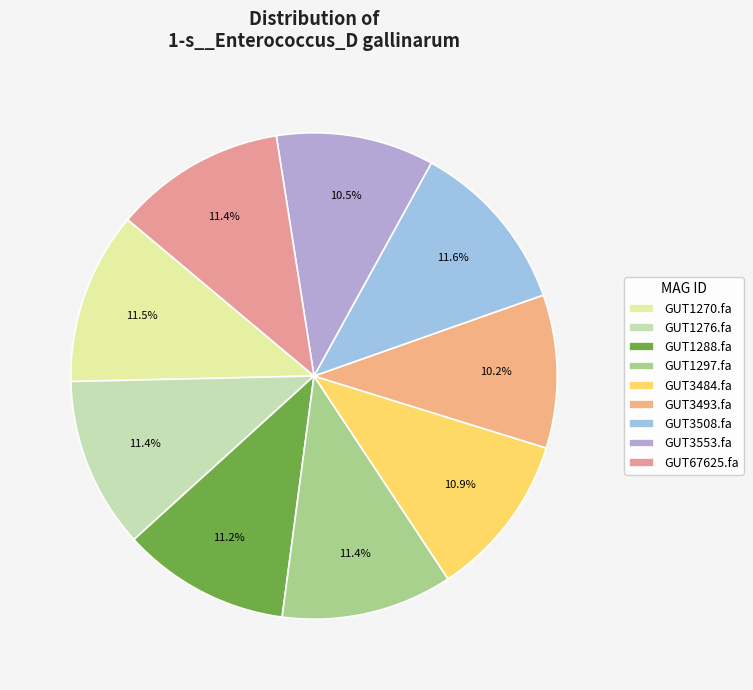

How many segments does this pie chart have?

9